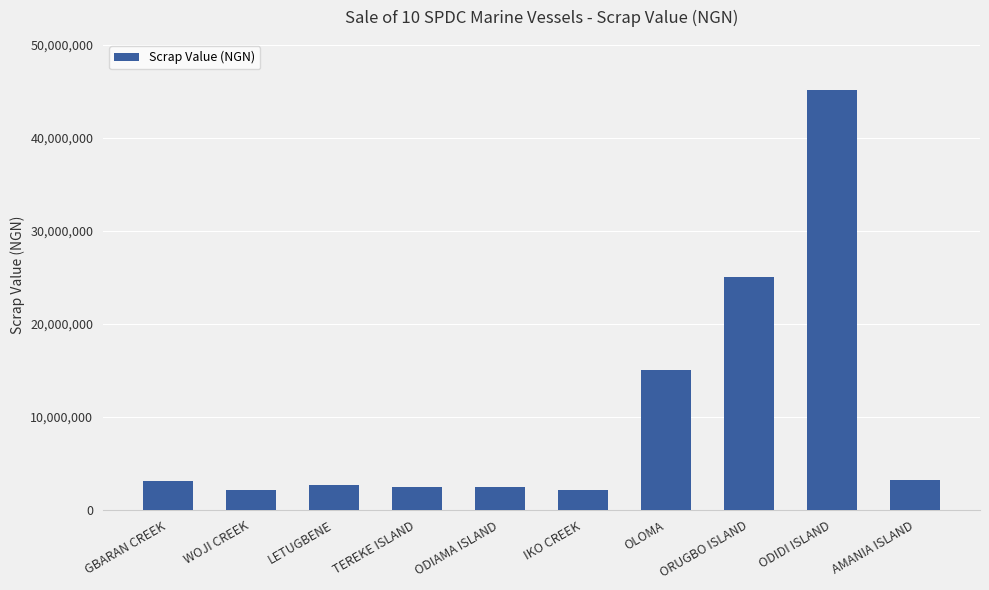

What is the label of the 6th bar from the left?

IKO CREEK